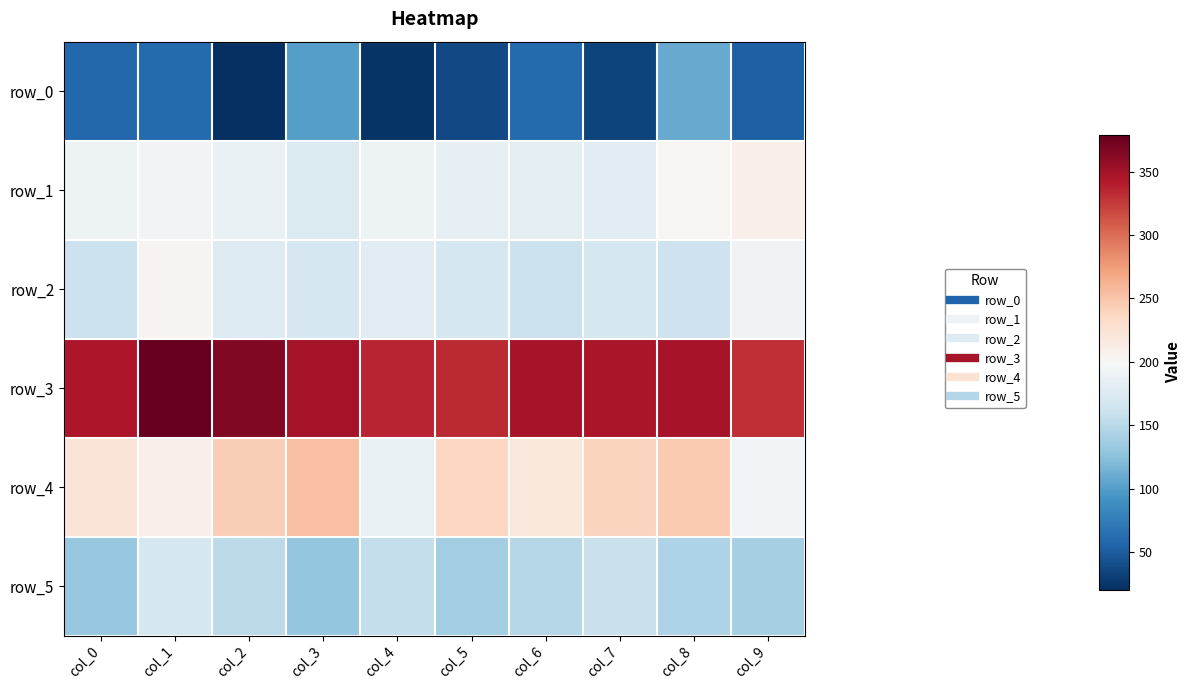

Which category has the highest value in the row_1 series?

col_9